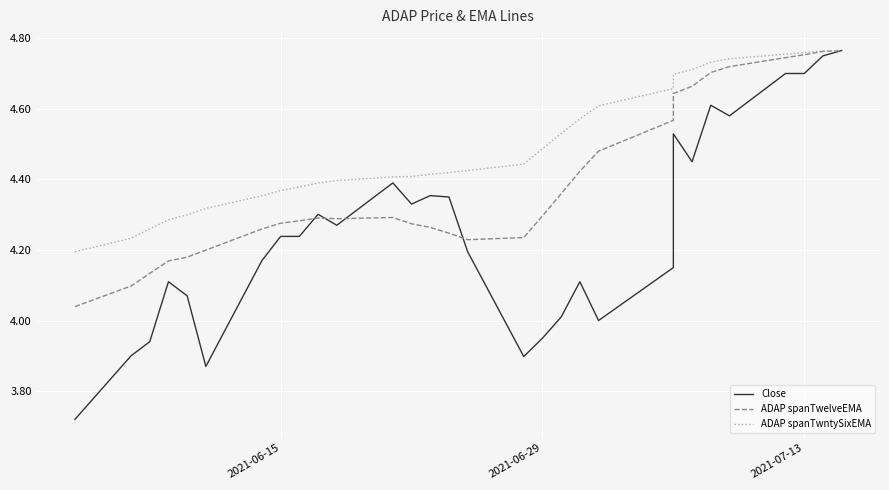

Which series has the largest total across all categories?

ADAP spanTwntySixEMA